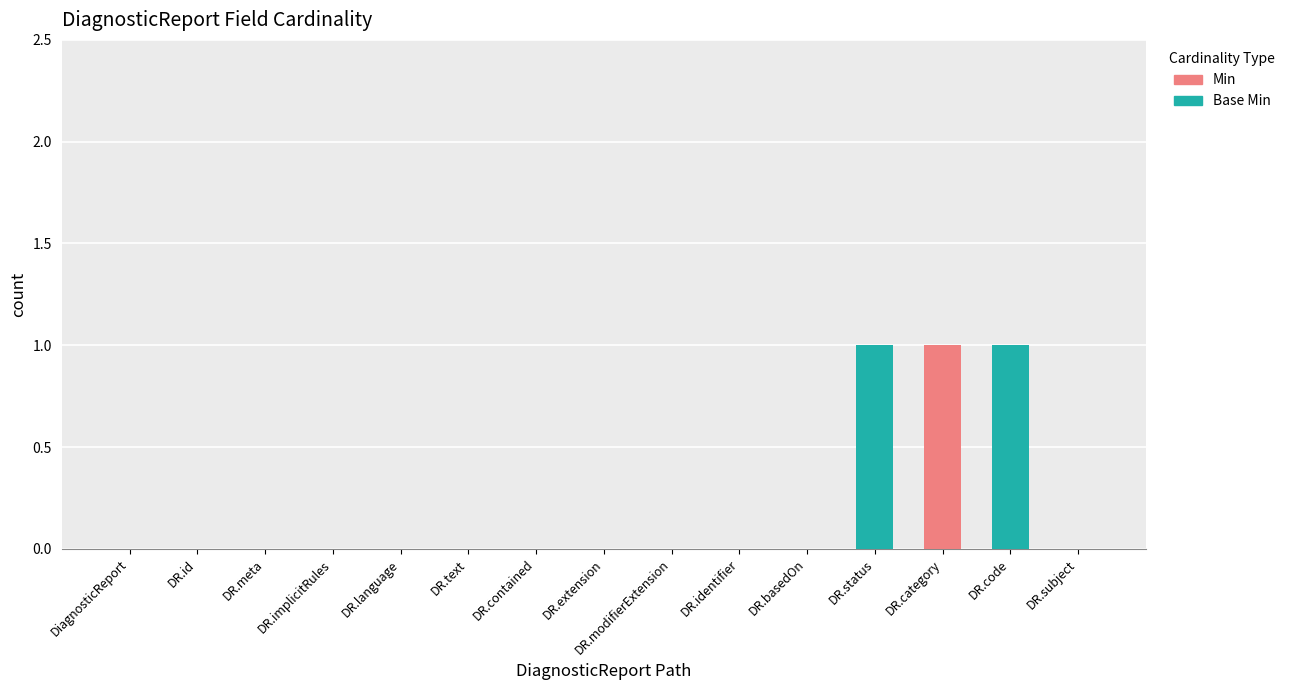

Count the number of categories in the chart.

15